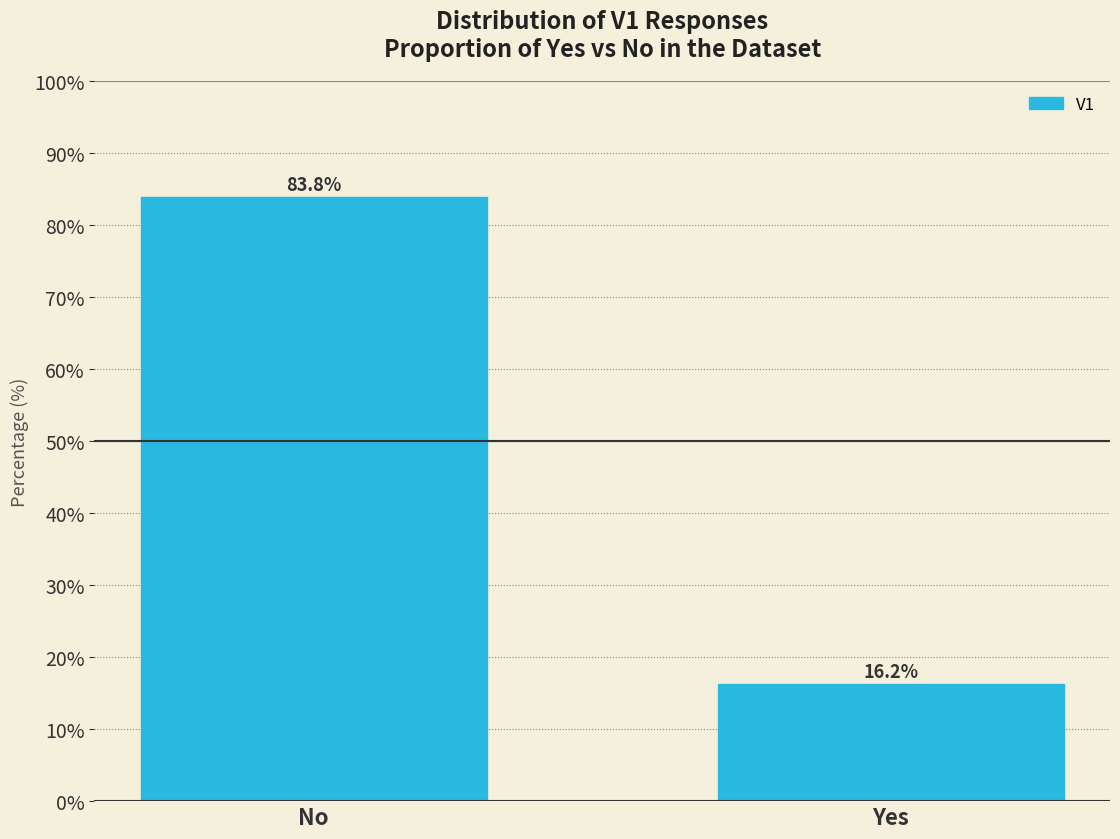

Reading right to left, list all the values displayed in this chart.

16.2	83.8